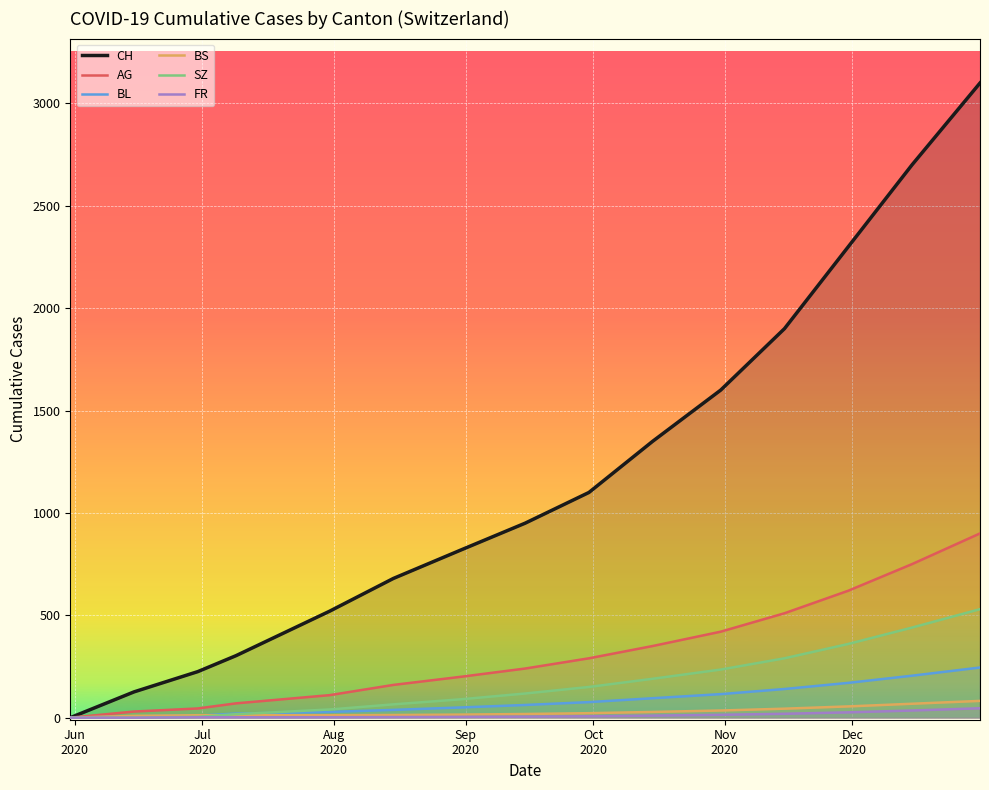

What is the difference between the second highest and minimum values in the BL series?

205